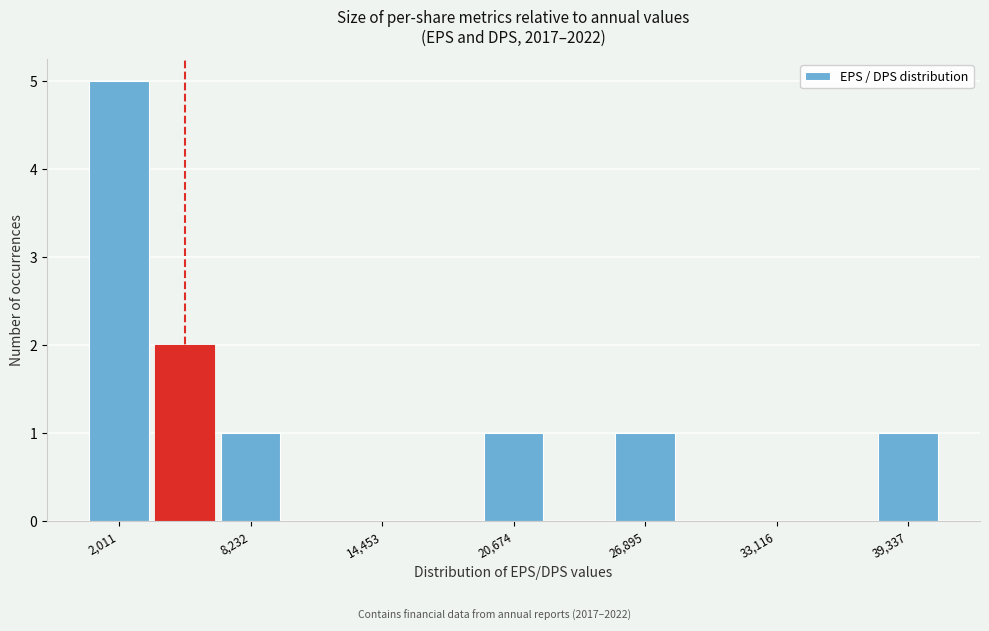

Read against the x-axis, roughly where is the centre of the tallest bar?

2000